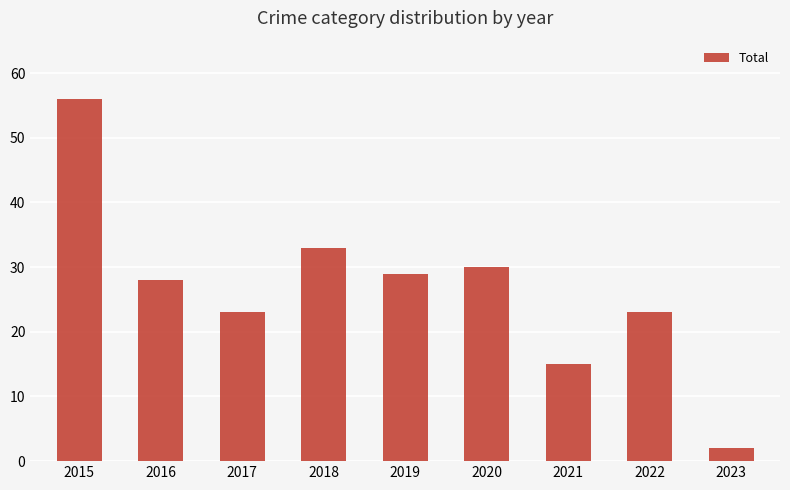

What is the ratio of the value at 2020 to the value at 2016?

1.1